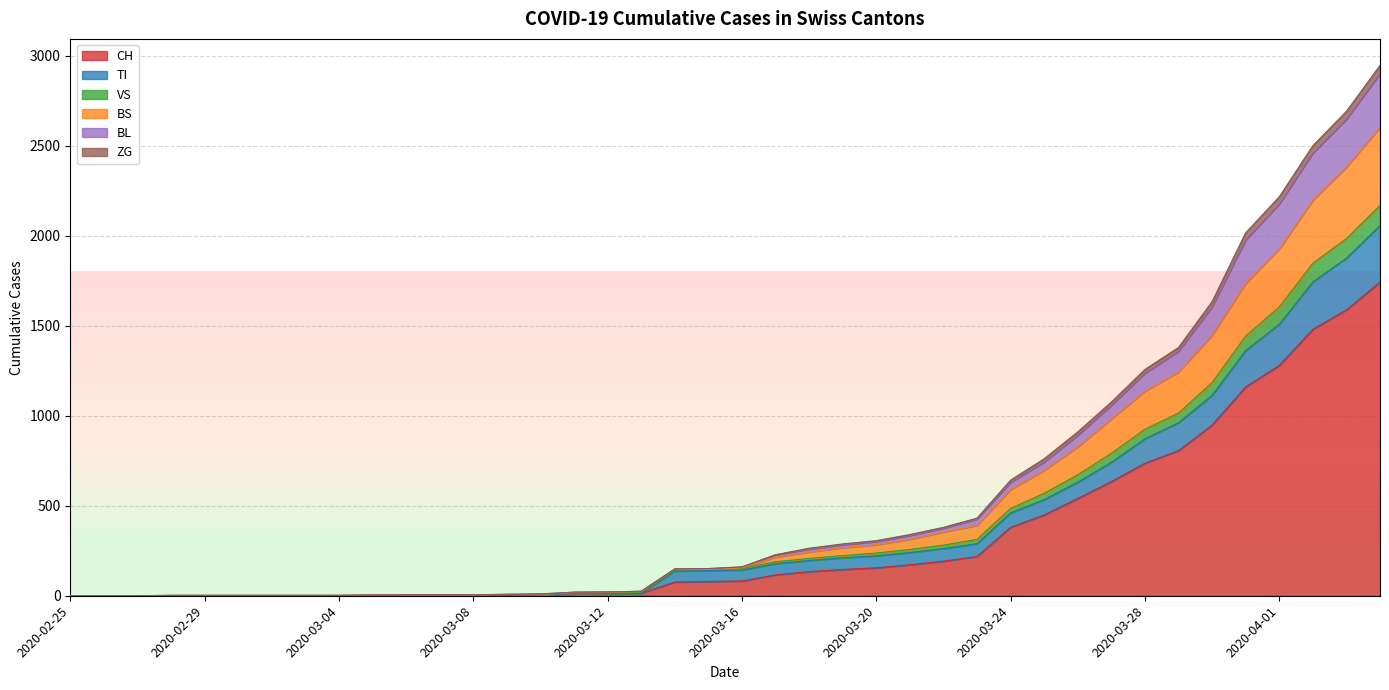

The BS series shows 354 at 2020-03-22. True or false?

True